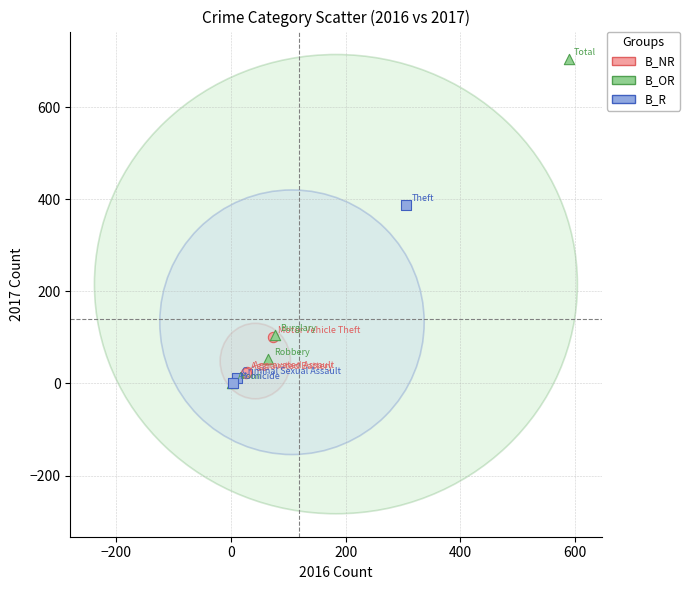

Which series contains the highest Y value?

B_OR